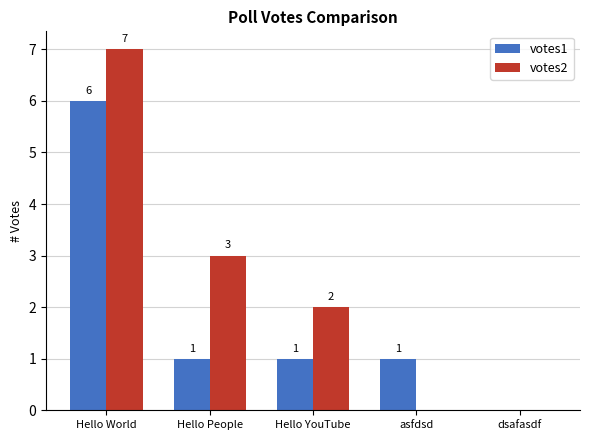

What is the maximum value shown in the chart?

7